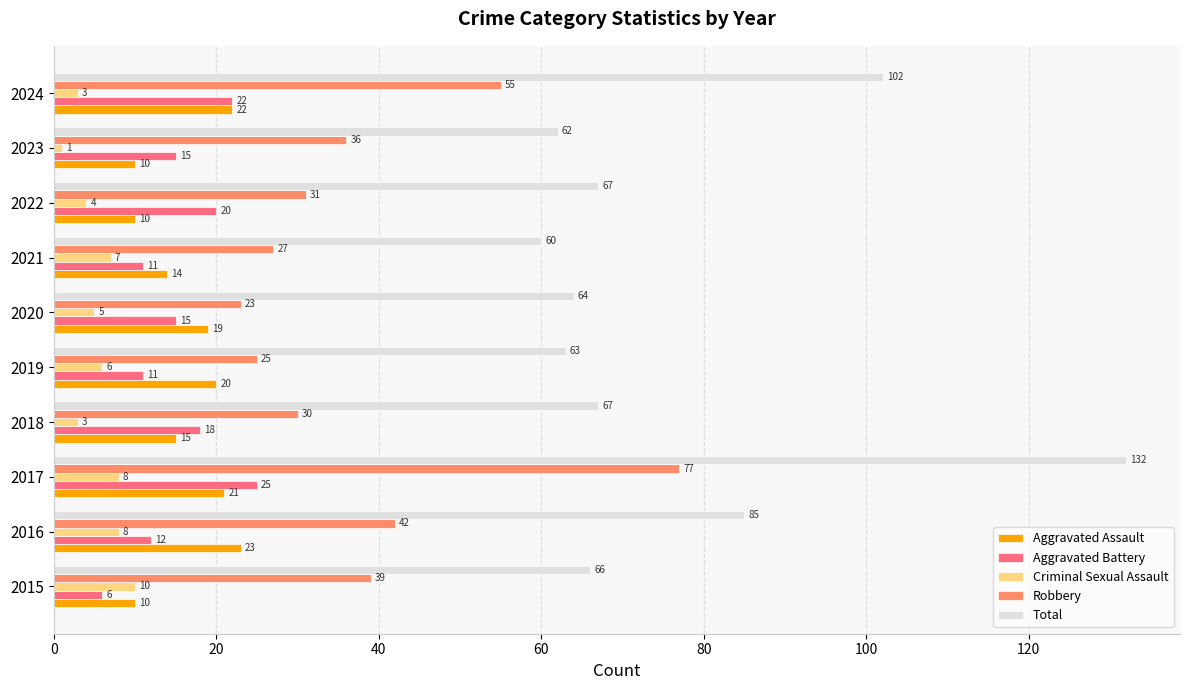

The value of Robbery at 2020 is 34. True or false?

False